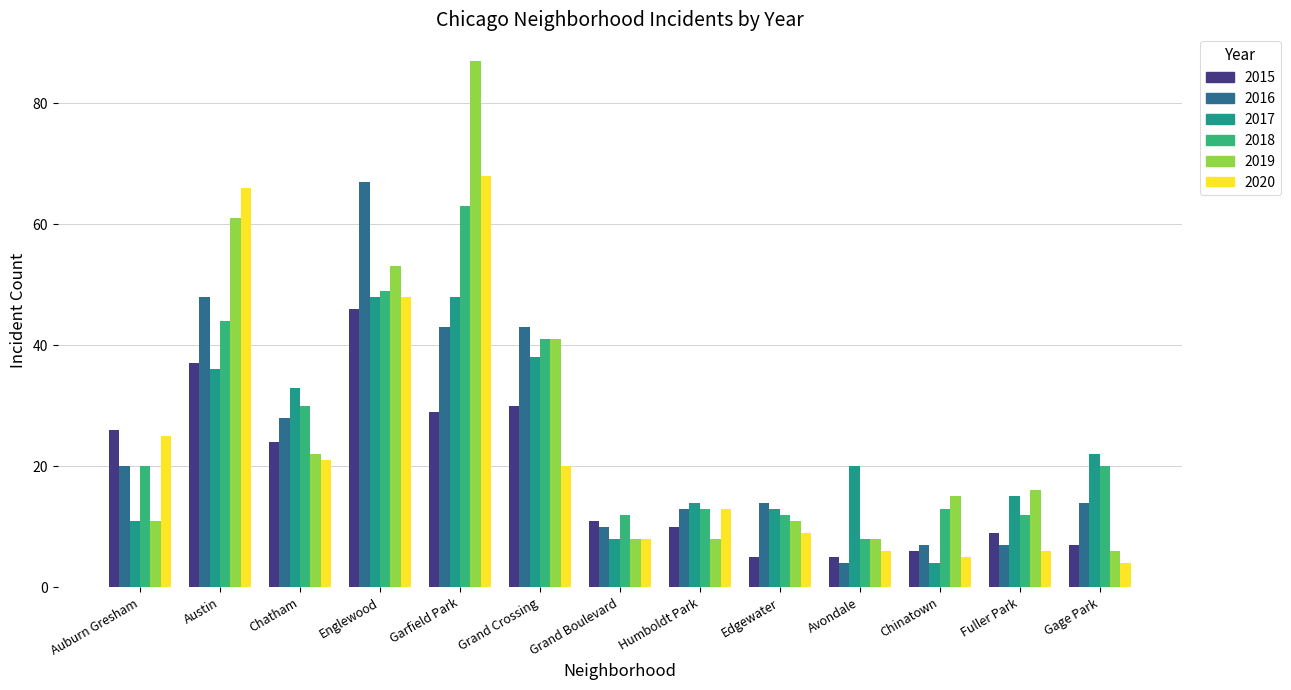

How many groups of bars are there?

13